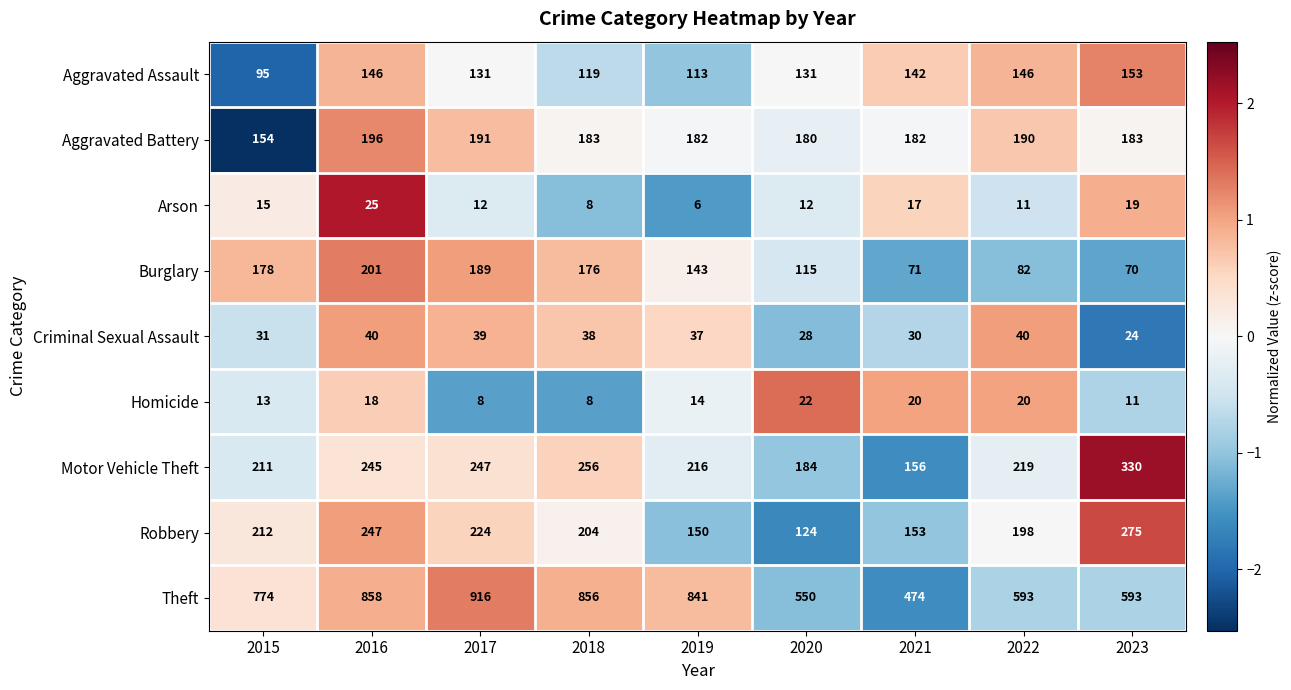

Where is Homicide nearest to the value 15?

2019